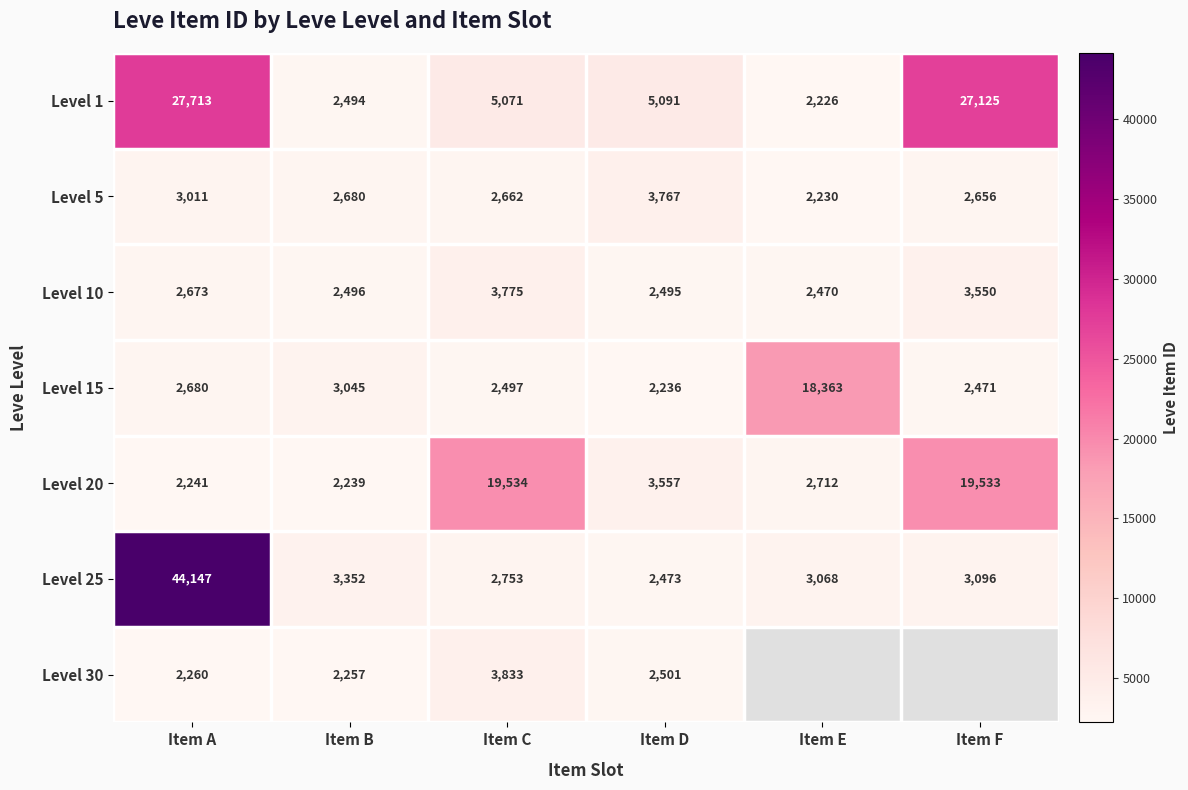

What is the spread (max minus min) of values at Item C?

17037